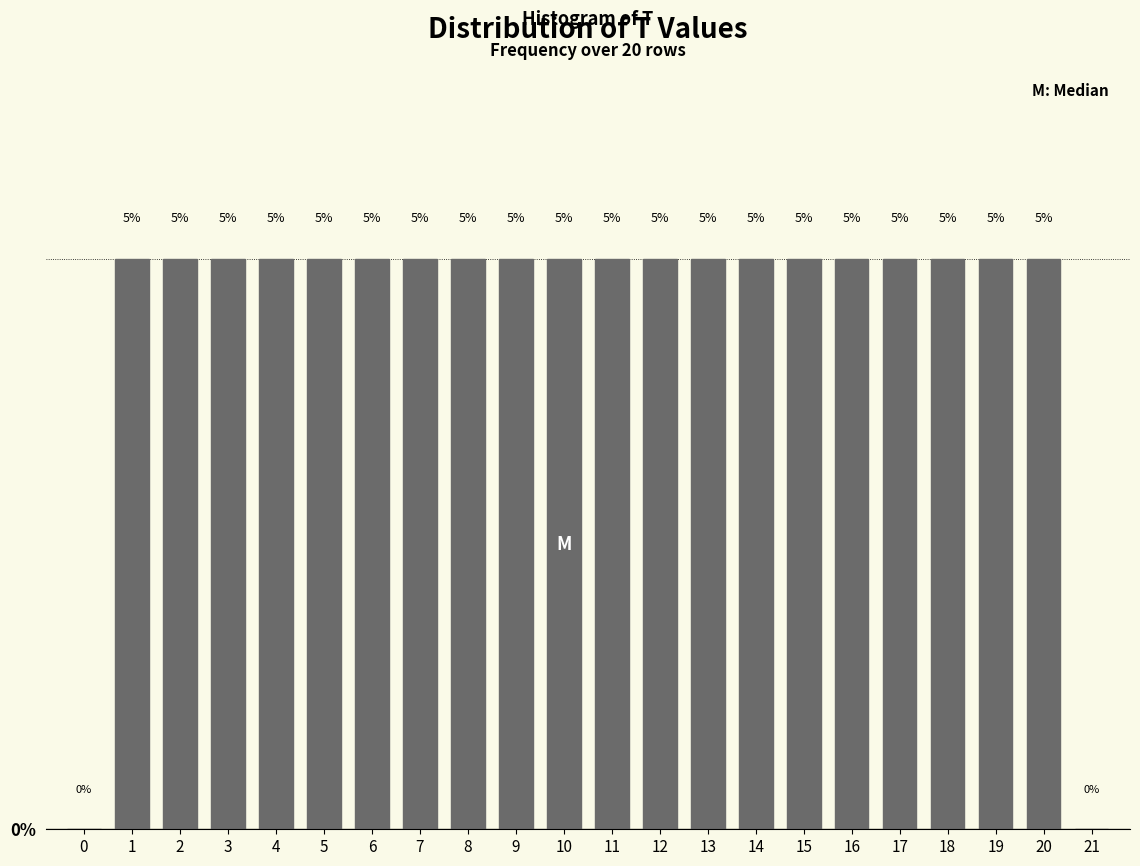

Reading left to right, extract all data points from this chart.

0=0	1=5	2=5	3=5	4=5	5=5	6=5	7=5	8=5	9=5	10=5	11=5	12=5	13=5	14=5	15=5	16=5	17=5	18=5	19=5	20=5	21=0